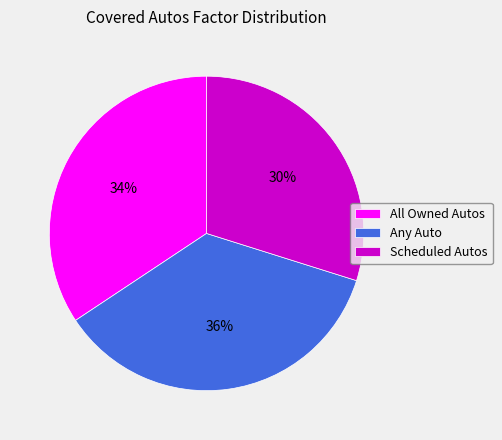

What is the largest slice in the pie chart?

Any Auto